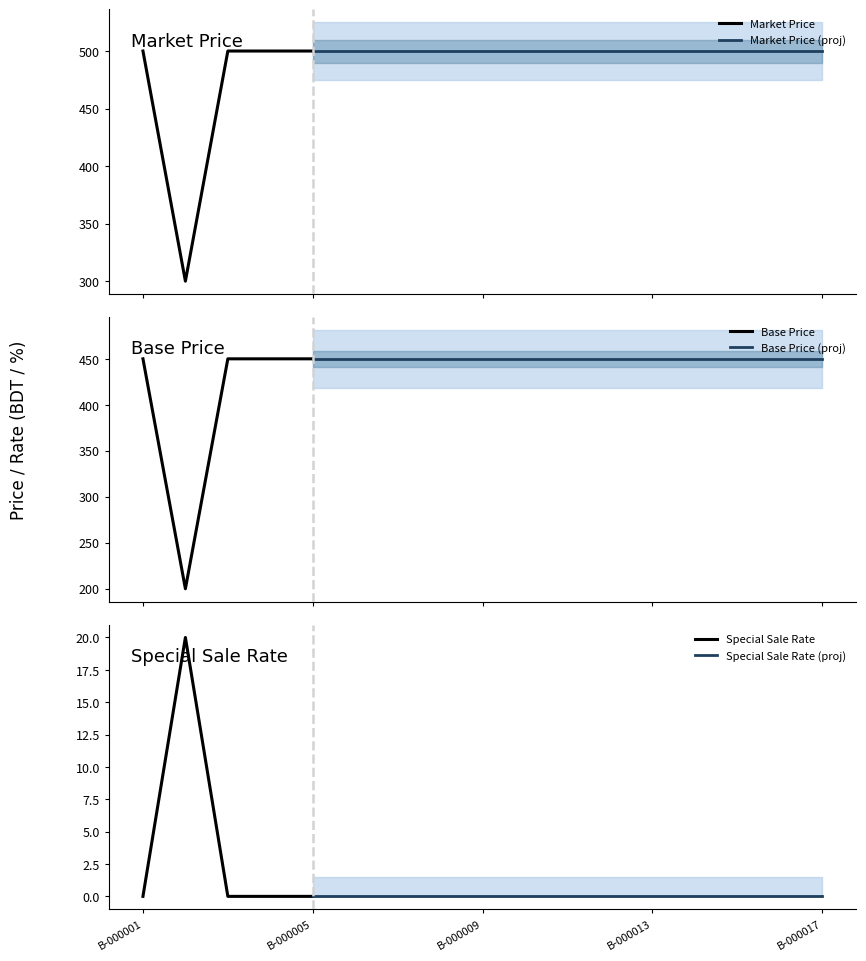

At which label is Base Price closest to 325?

B-000001